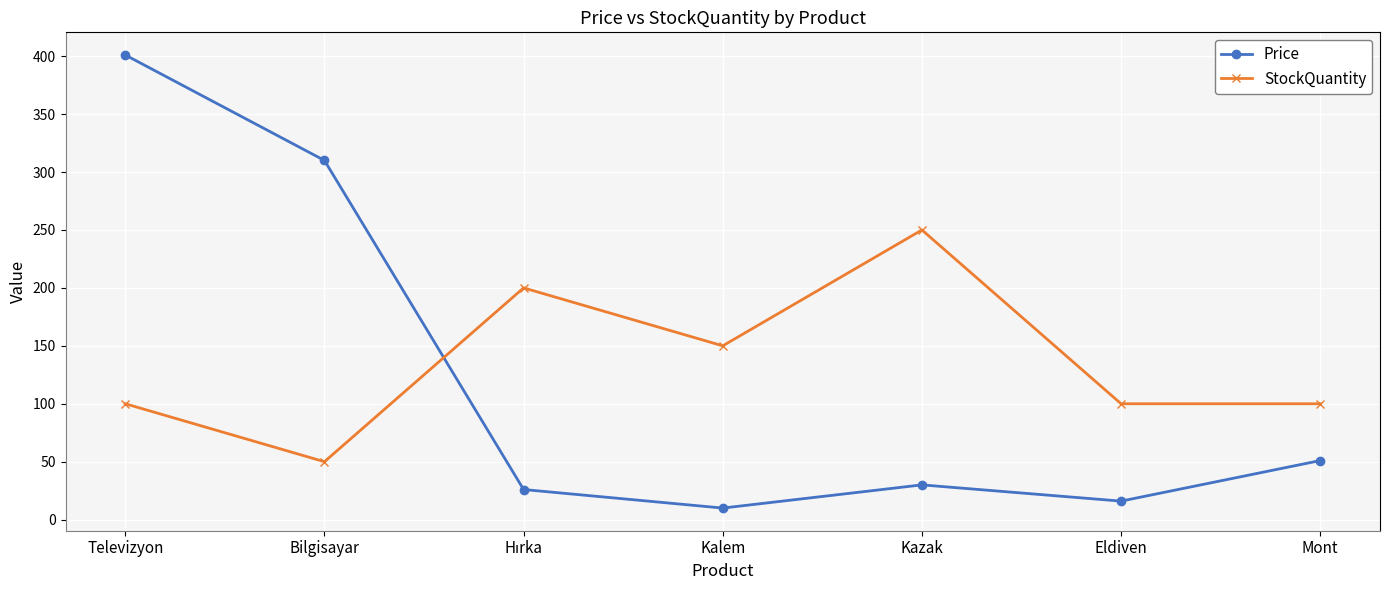

Does the chart have visible grid lines?

Yes